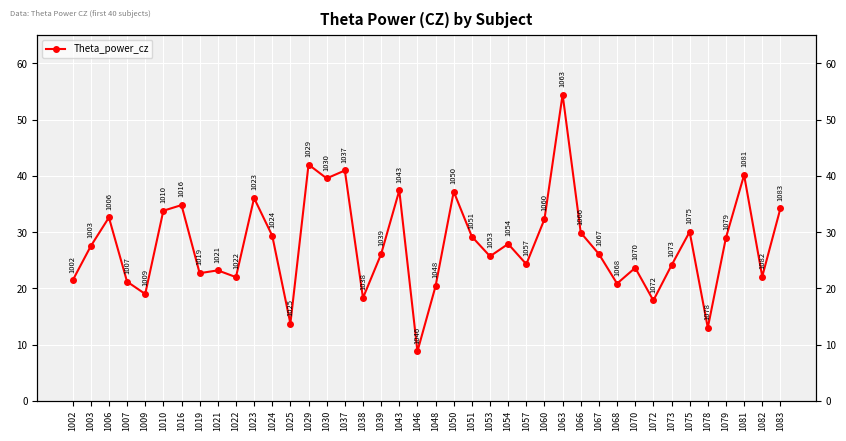

List the labels in order of value, largest first.

1063, 1029, 1037, 1081, 1030, 1043, 1050, 1023, 1016, 1083, 1010, 1006, 1060, 1075, 1066, 1024, 1051, 1079, 1054, 1003, 1039, 1067, 1053, 1057, 1073, 1070, 1021, 1019, 1082, 1022, 1002, 1007, 1068, 1048, 1009, 1038, 1072, 1025, 1078, 1046